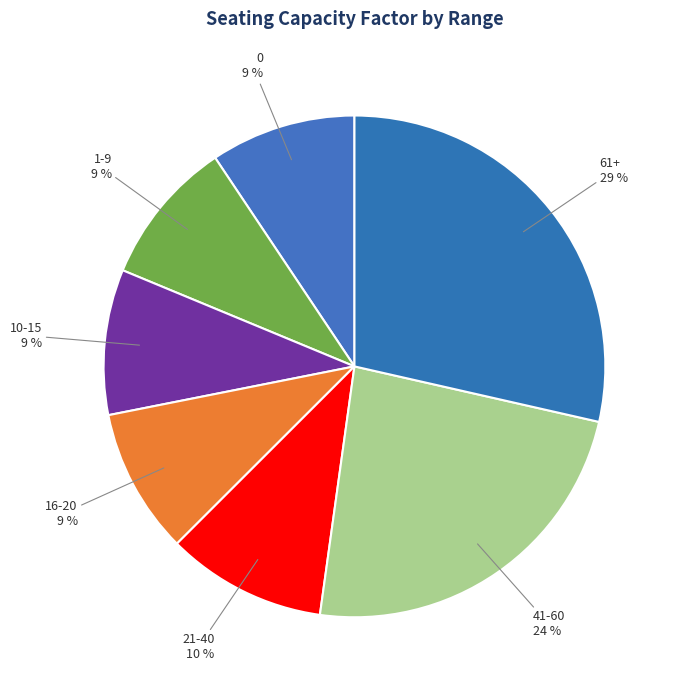

To the nearest percent, what is the average slice percentage?

14%